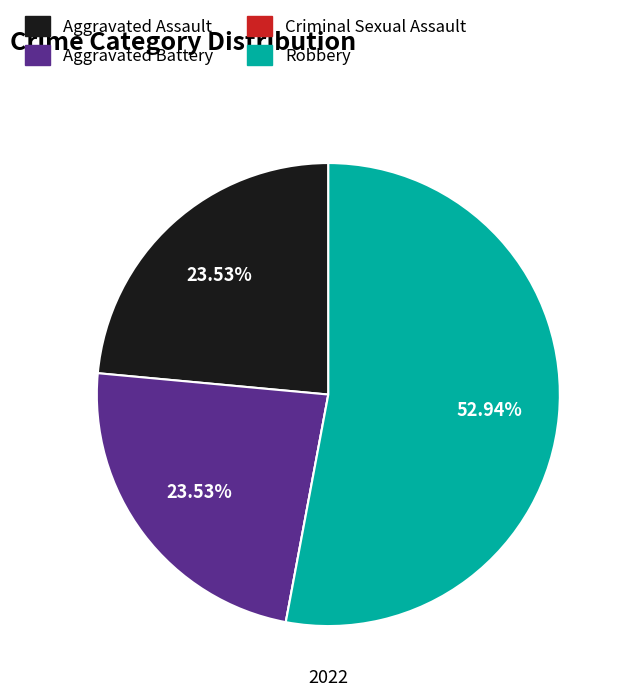

Does any single category account for the majority?

Yes